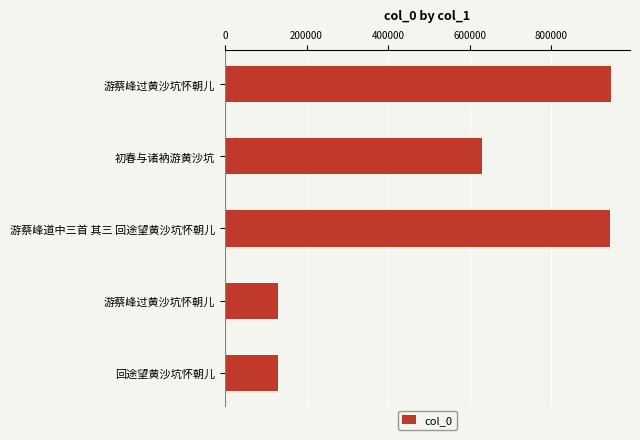

How many bars are there in total?

5